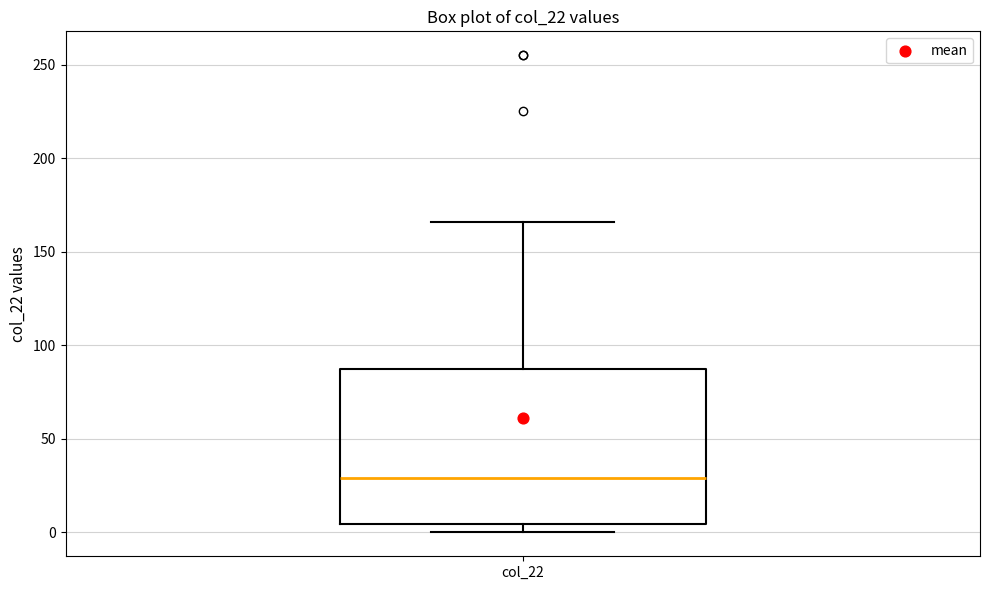

Where does the median line of the box for col_22 sit on the y-axis? The values are not printed on the chart, so give them approximately, as read against the axis.

30